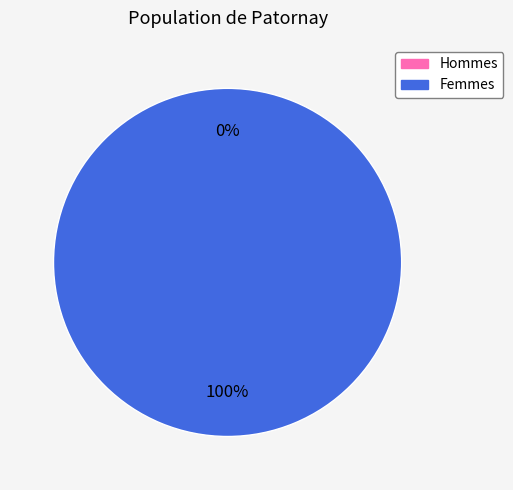

To the nearest percent, what is the difference between the largest and smallest slice percentages?

100%